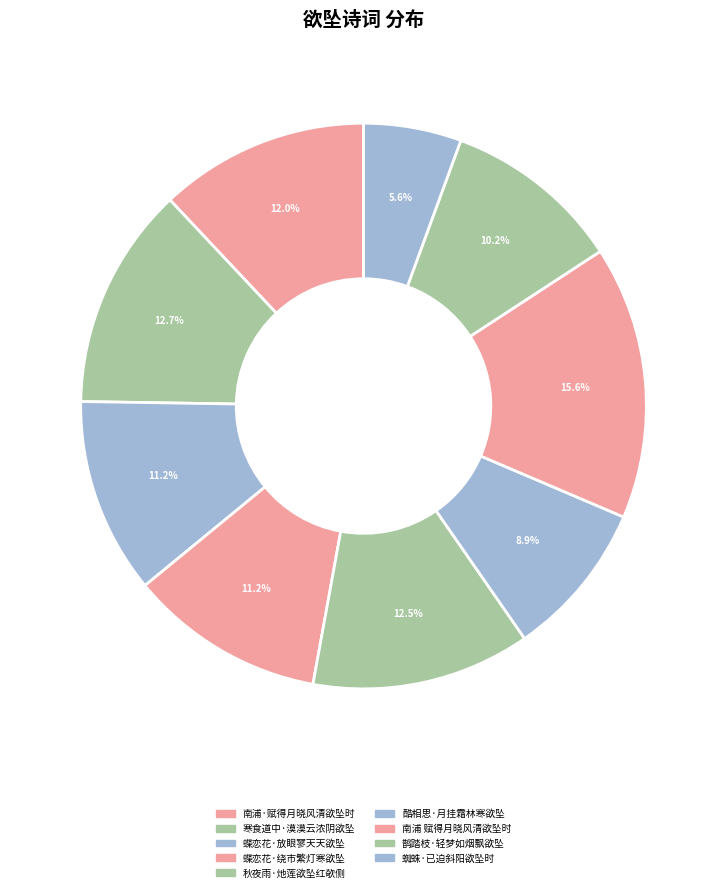

To the nearest percent, what portion does 鹊踏枝·轻梦如烟飘欲坠 represent?

10%